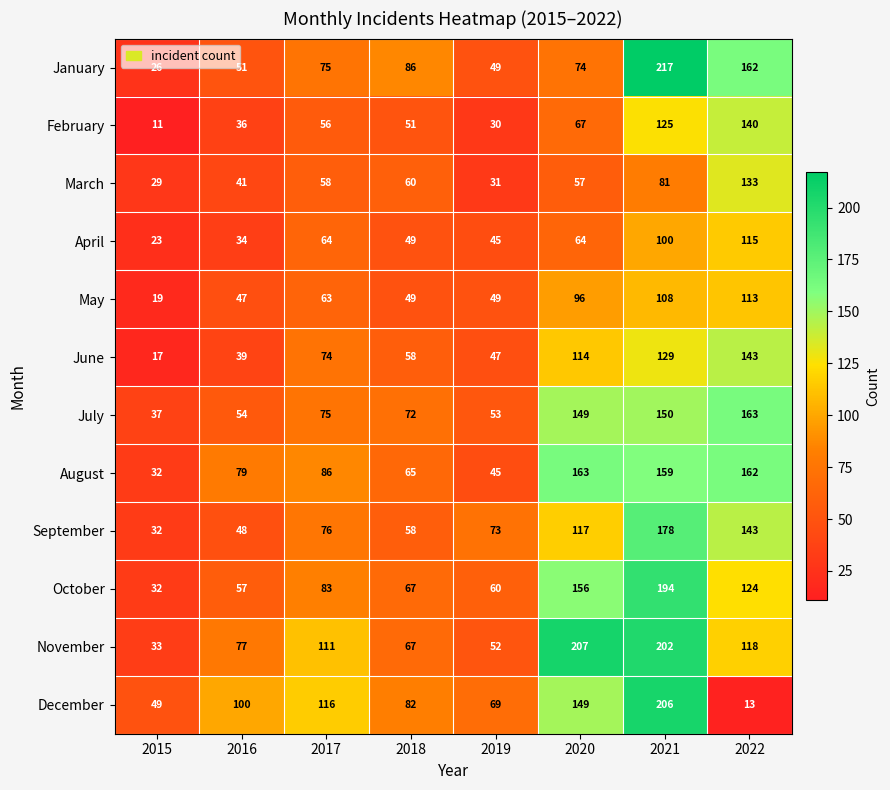

Which label corresponds to the smallest value in the chart?

2015